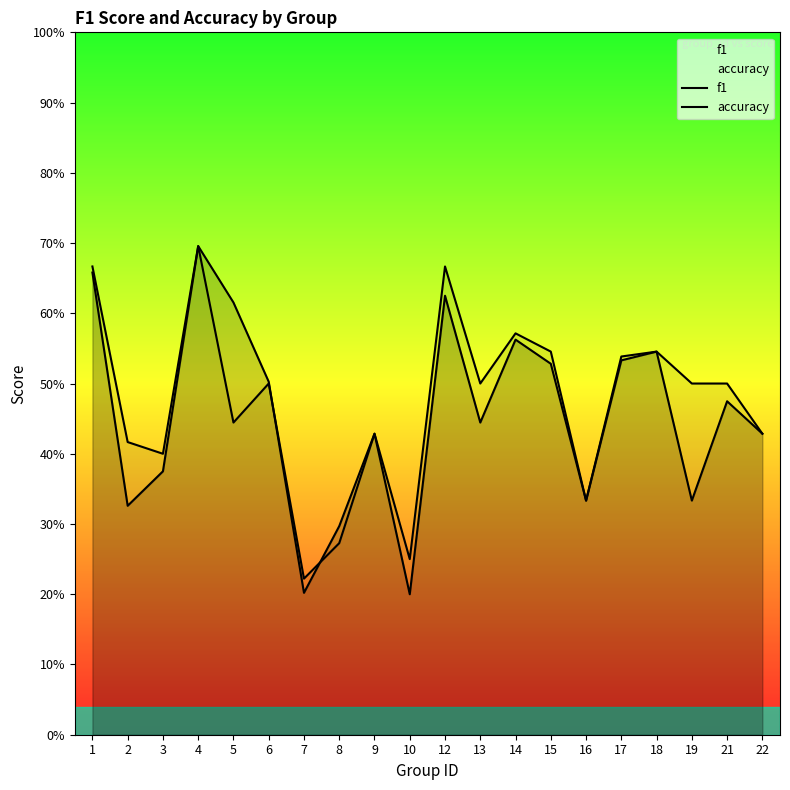

Which series changed the most between 8 and 22?

accuracy